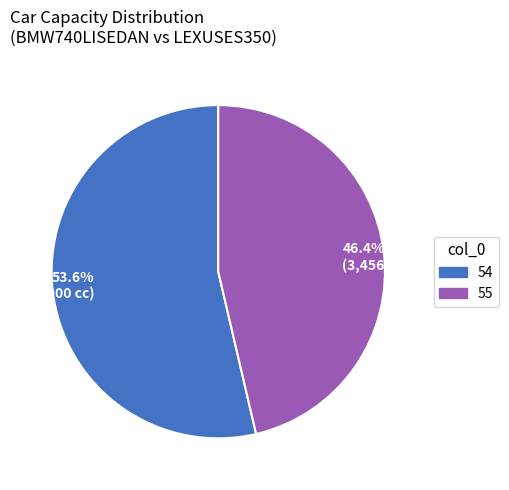

Rank the categories by value from highest to lowest.

53.6% (4,000 cc), 46.4% (3,456 cc)